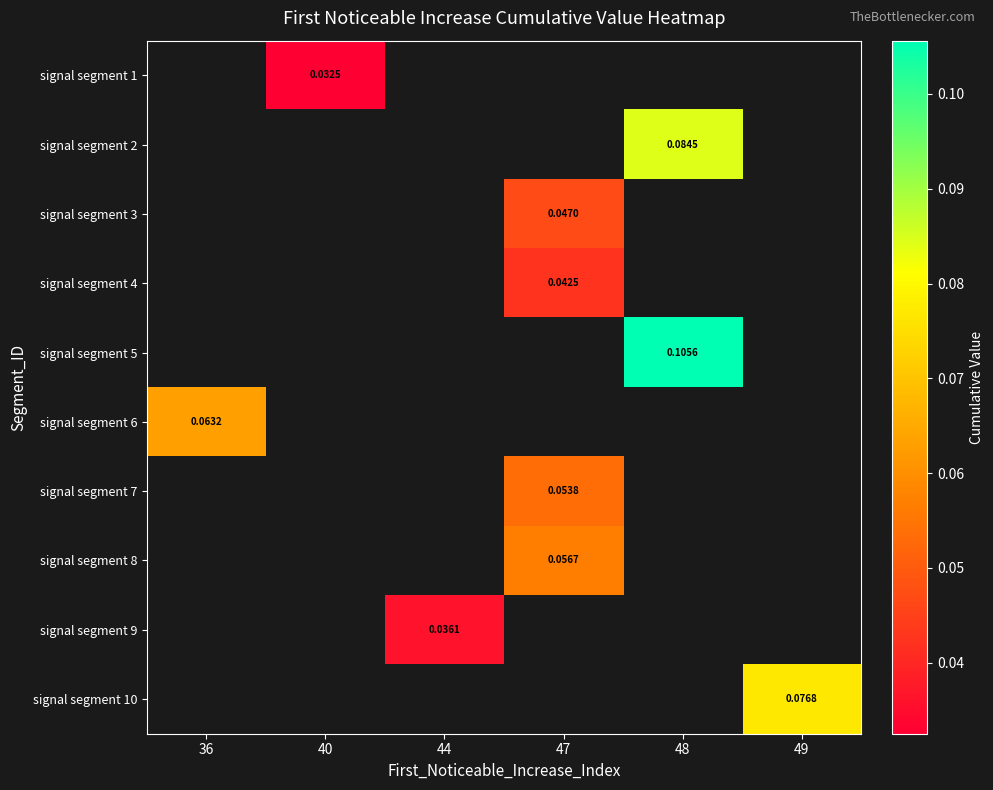

What is the maximum value shown in the chart?

0.1